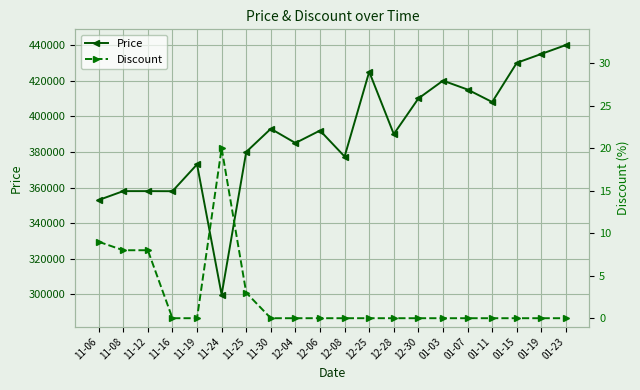

Which series changed the most between 11-19 and 01-19?

Price